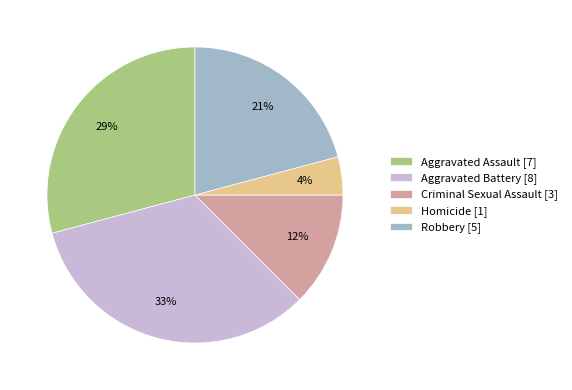

To the nearest percent, what is the difference between the largest and smallest slice percentages?

29%